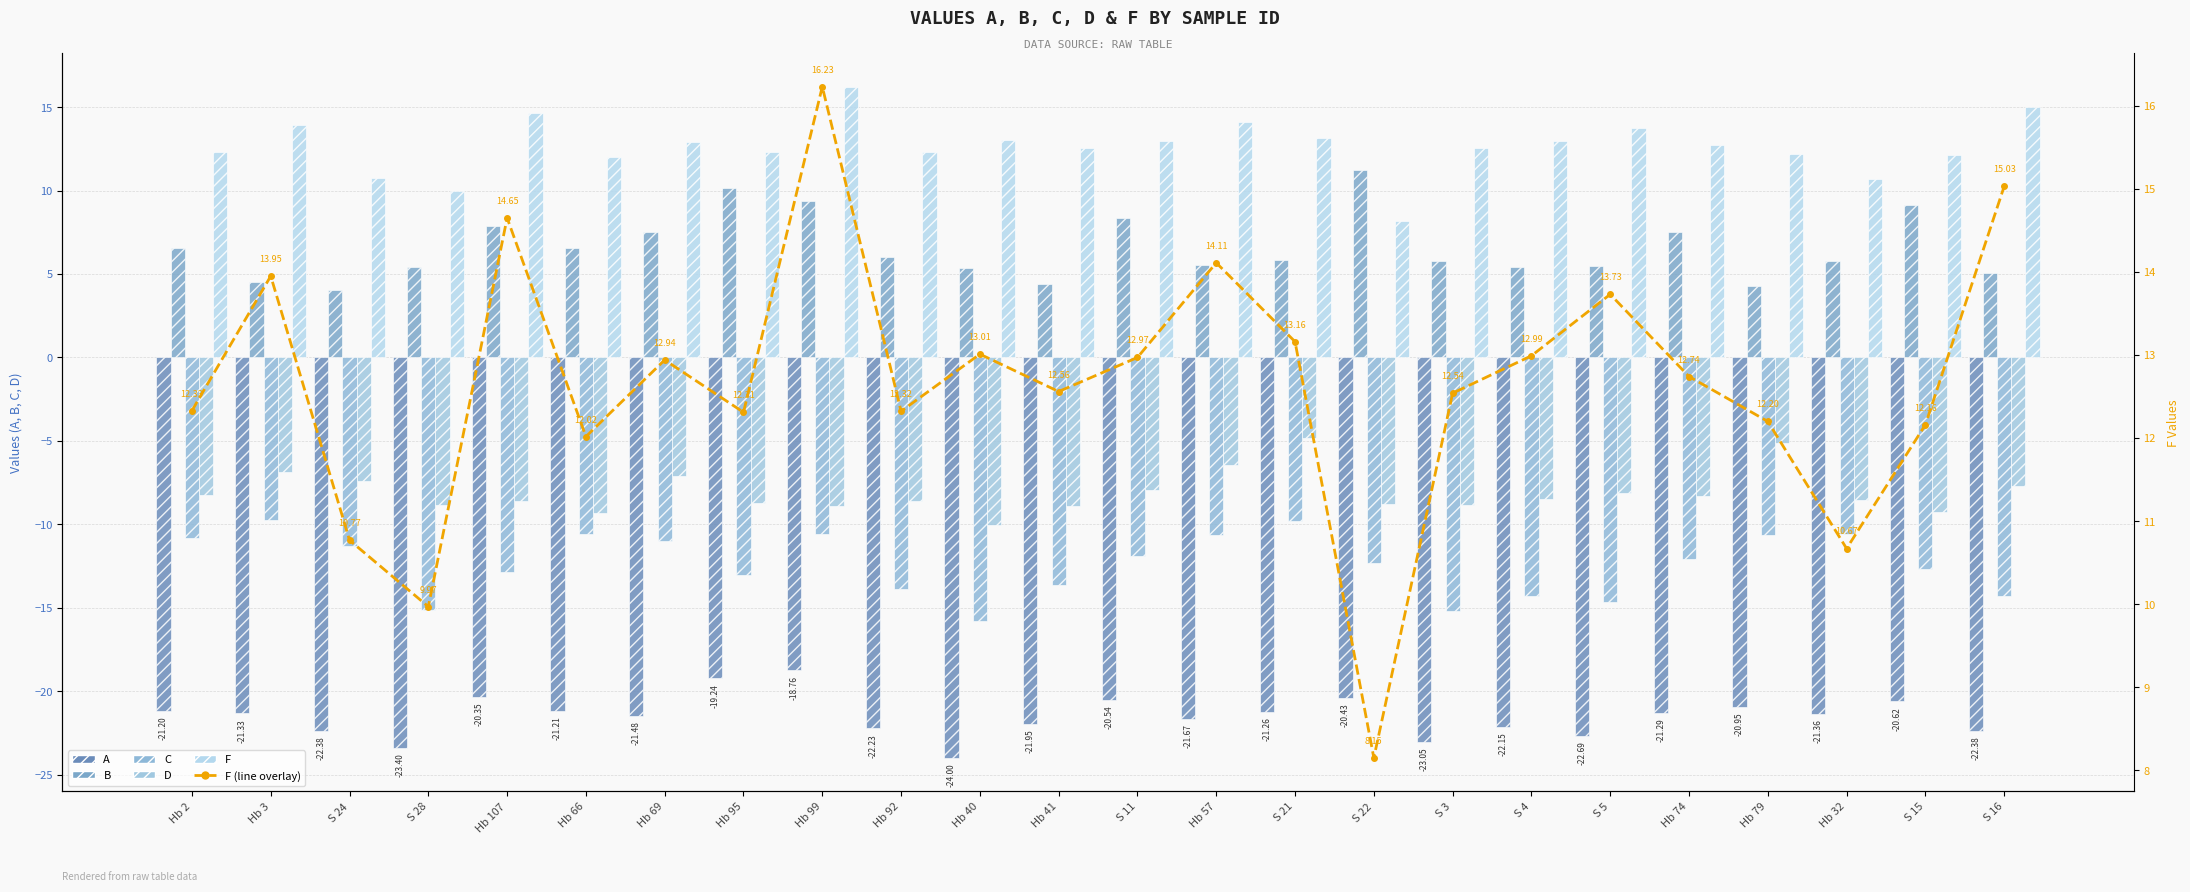

What is the average value of the B series?

6.6